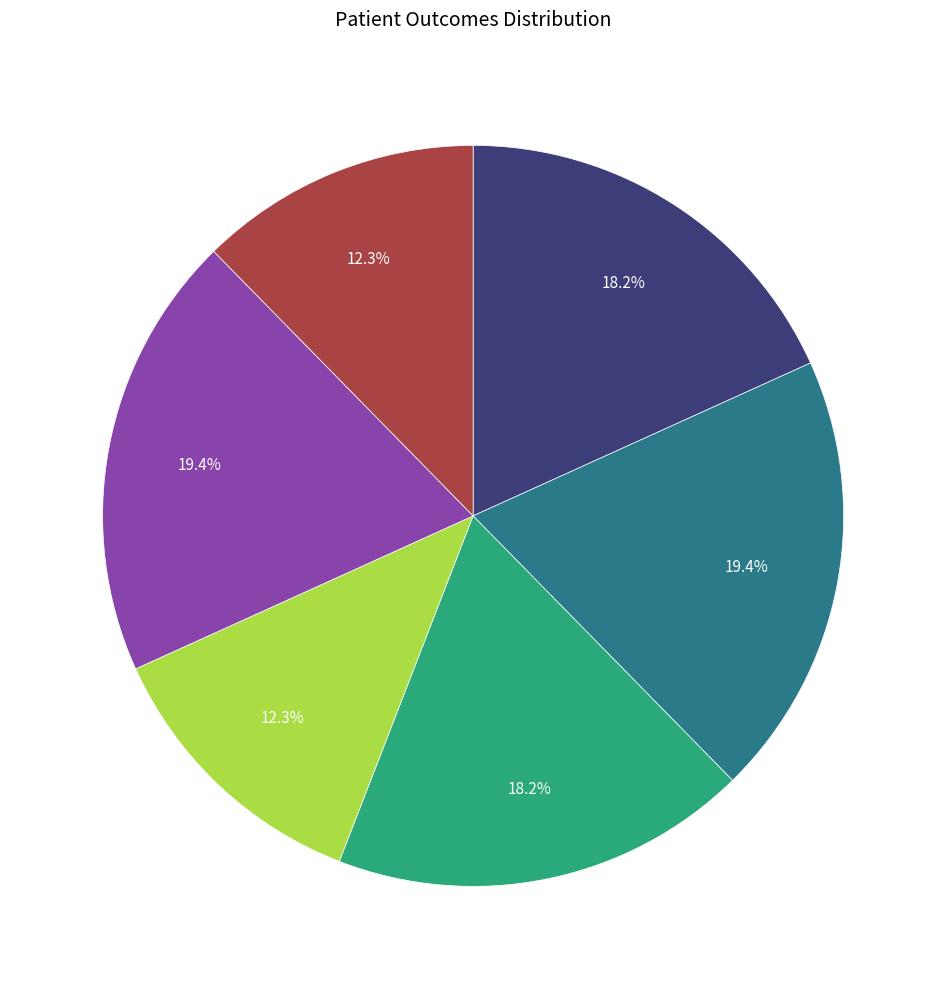

Is there any slice that represents more than half of the pie?

No